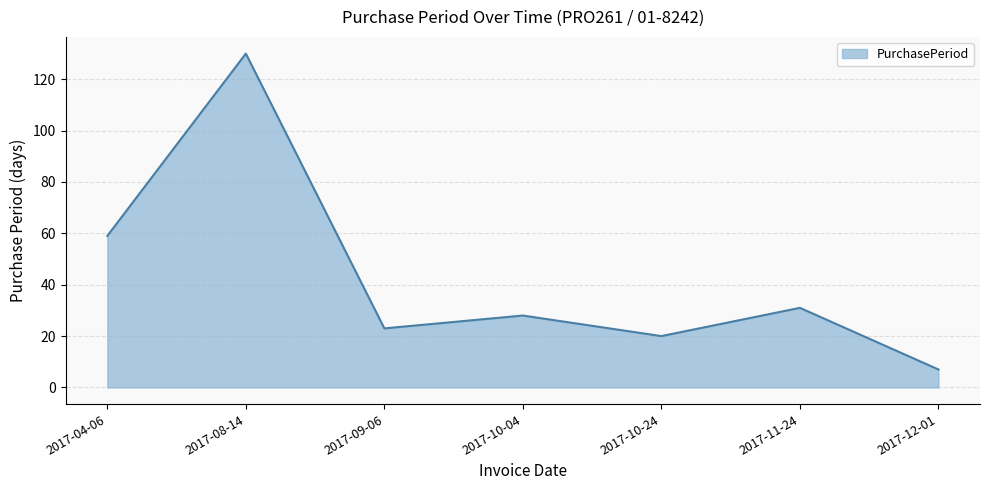

Reading left to right, what are all the values shown in this chart?

59	130	23	28	20	31	7